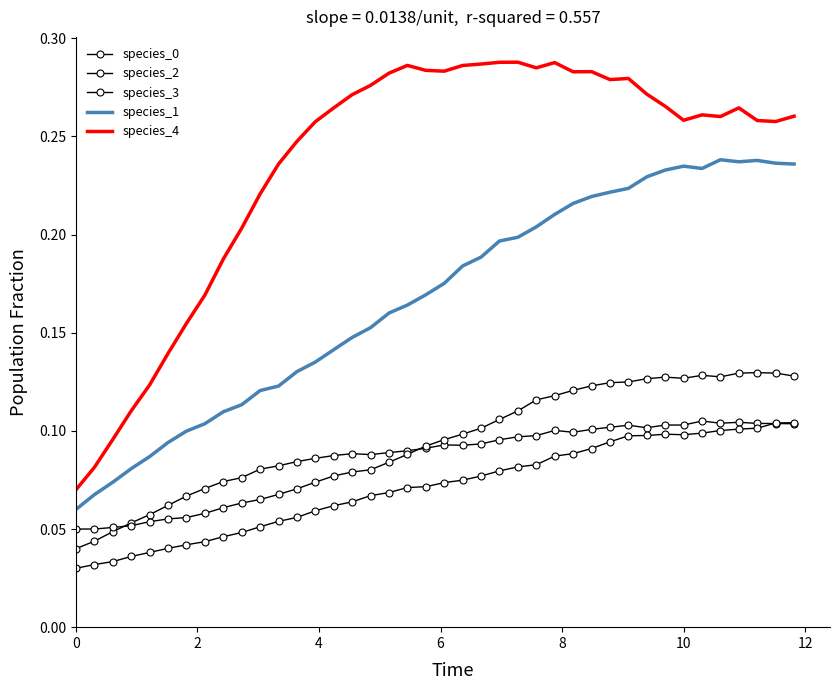

What is the difference between the second highest and second lowest values in the species_2 series?

0.1